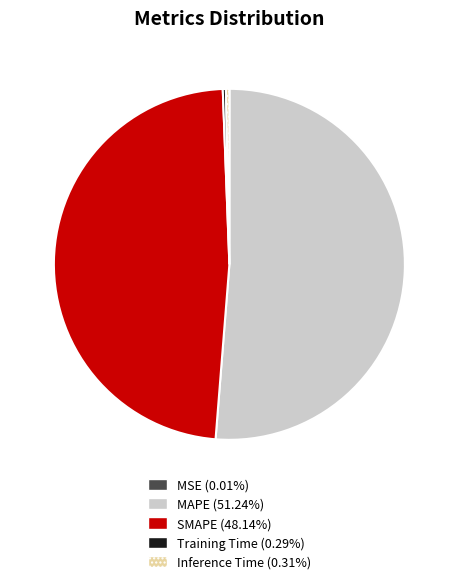

What is the largest slice in the pie chart?

MAPE